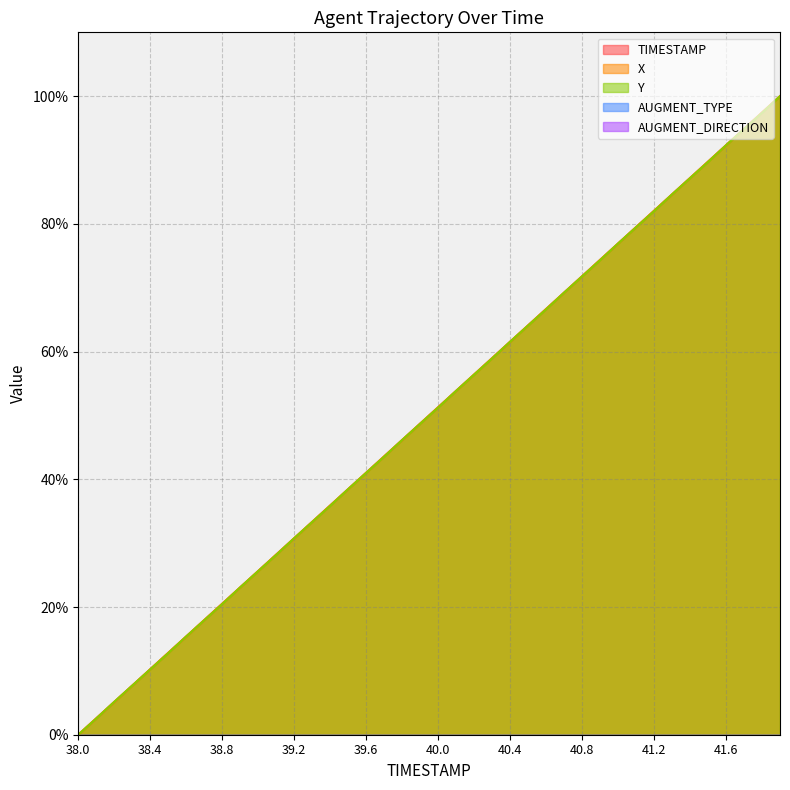

Where is X nearest to the value 50?

39.9